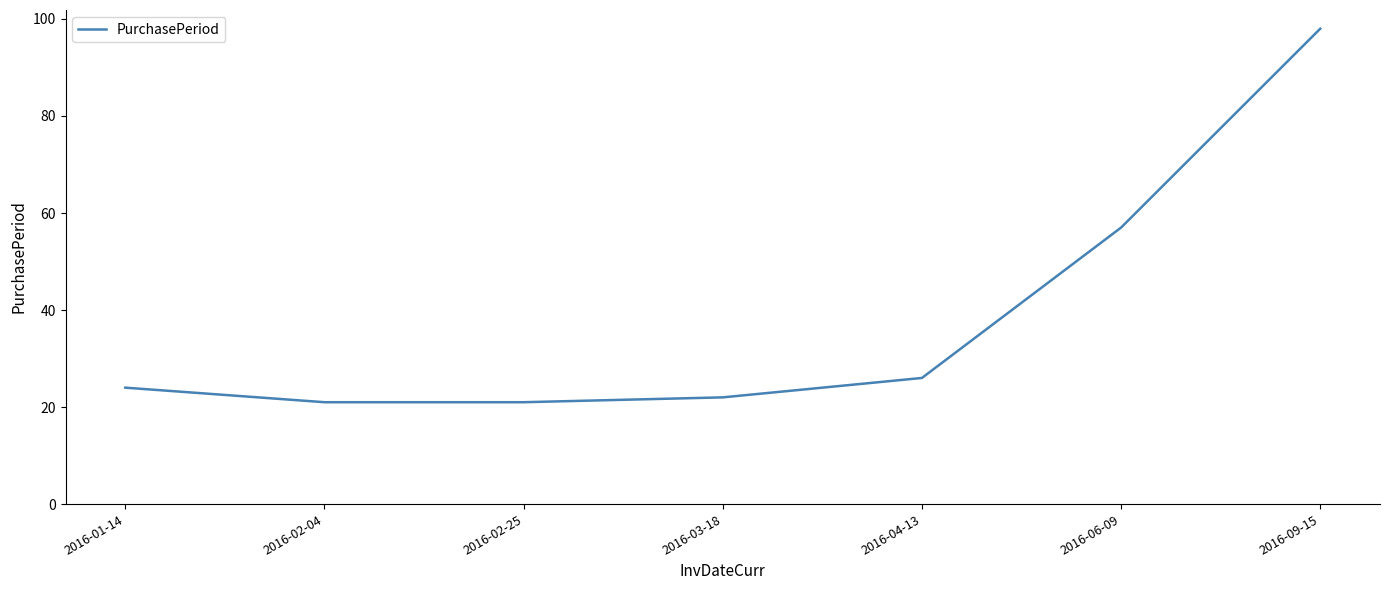

The chart shows a value of 98 at 2016-09-15. True or false?

True